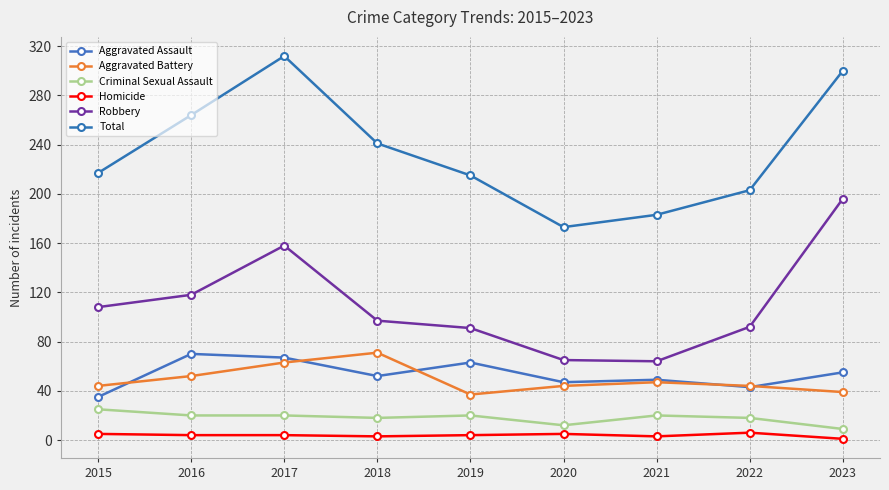

Which has a higher value, 2015 or 2018?

2018